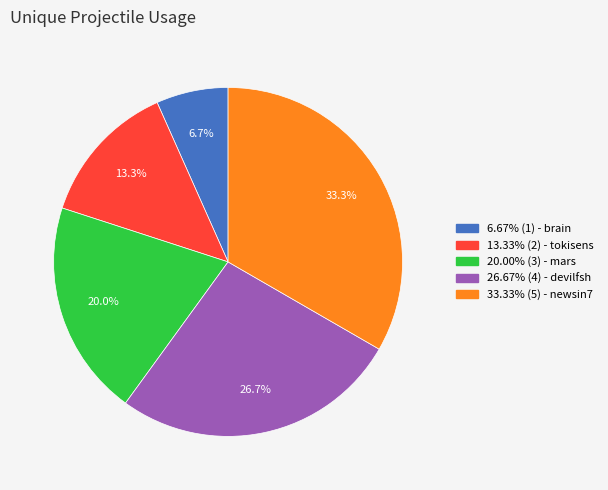

Count the number of slices in the pie.

5